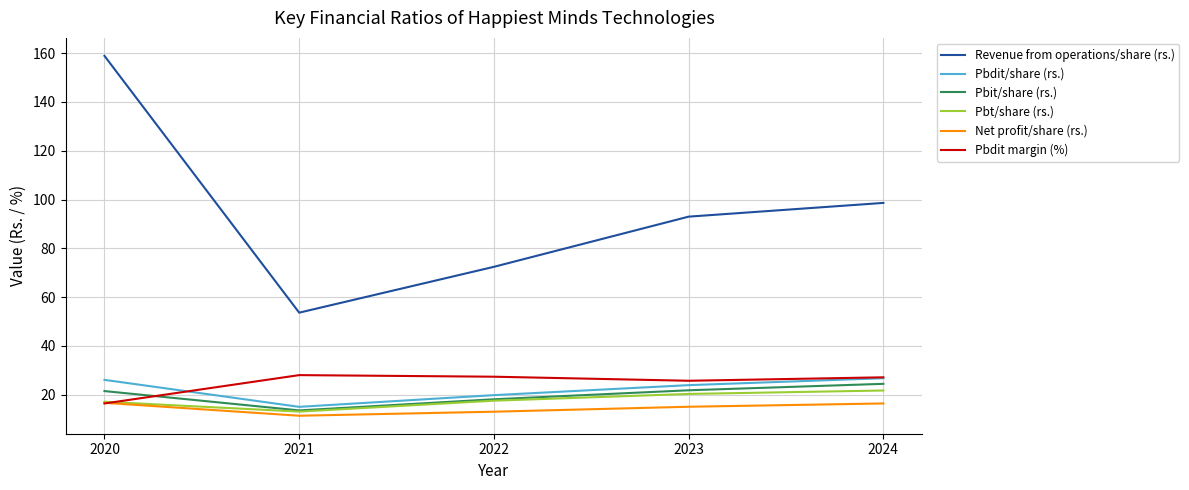

What is the minimum value for Pbit/share (rs.)?

13.6